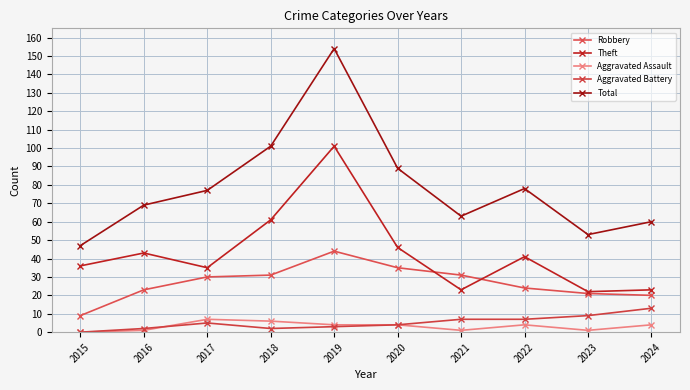

Does the chart have visible grid lines?

Yes